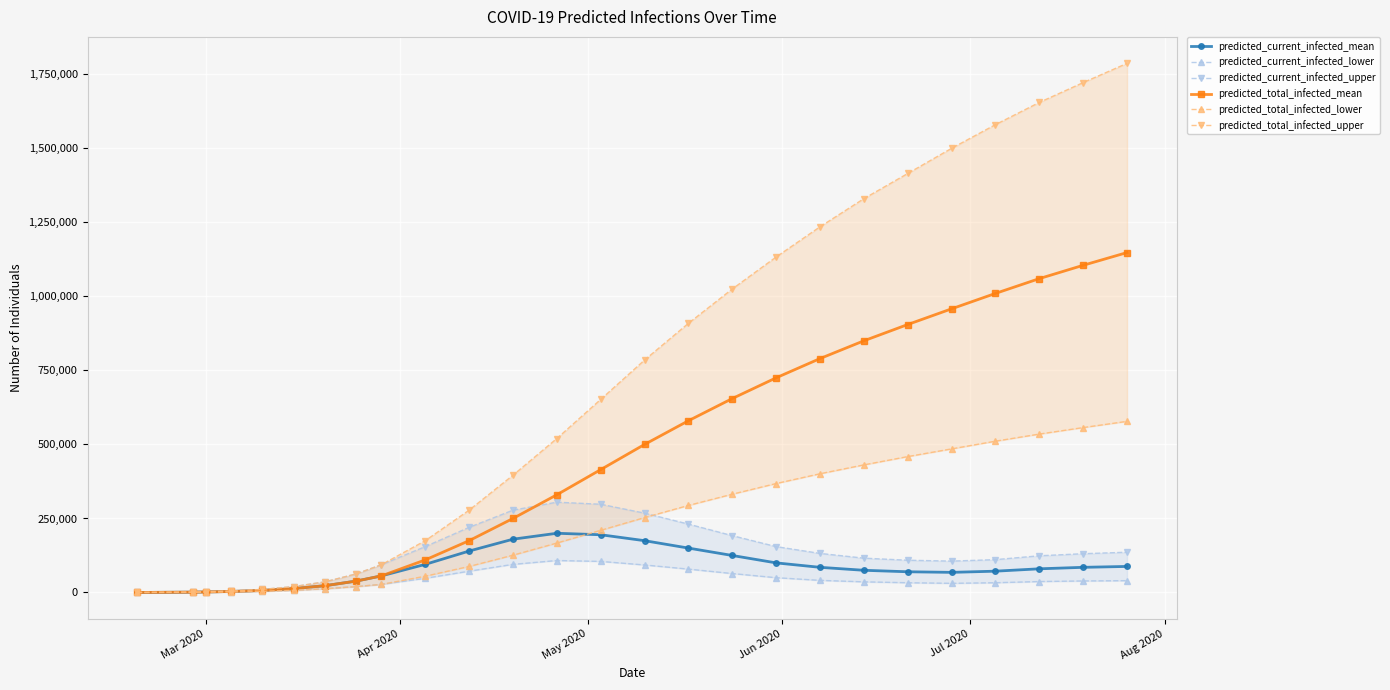

True or false: predicted_total_infected_lower has more than 0 points higher than both neighbors.

False